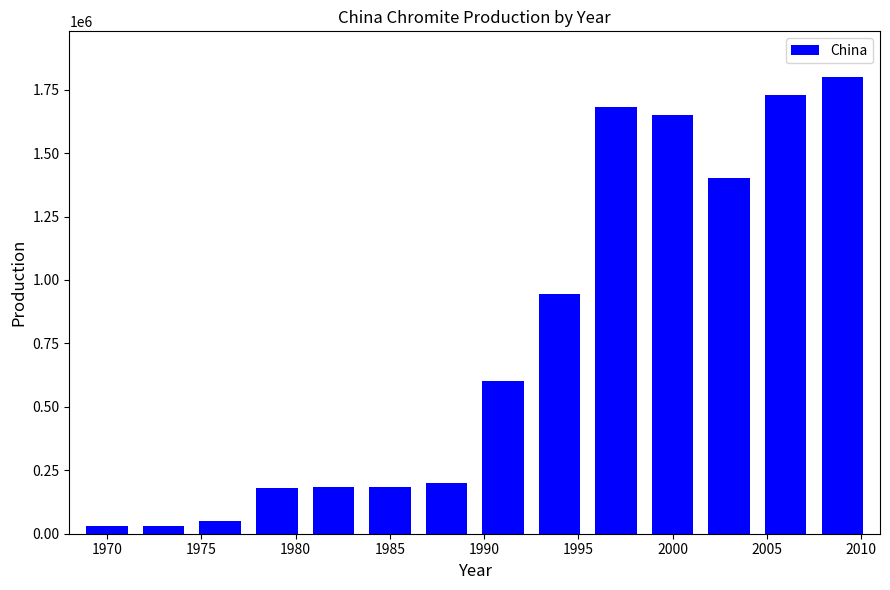

Does the chart contain stacked bars?

No